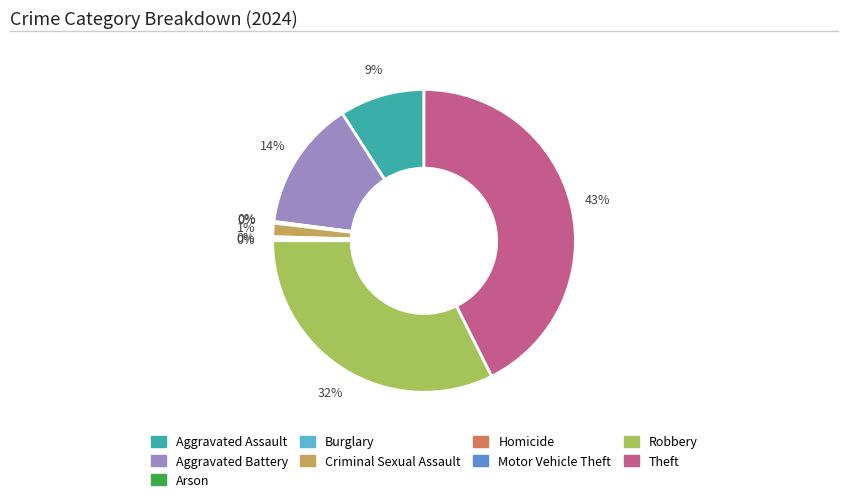

Does Robbery account for over 50% of the chart?

No